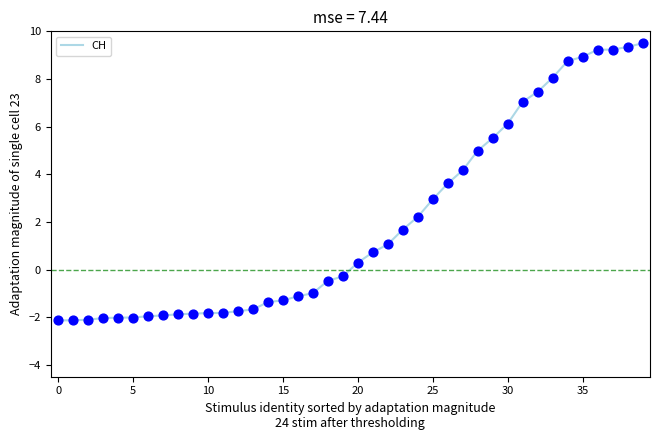

What is the difference between the maximum and minimum values?

11.6